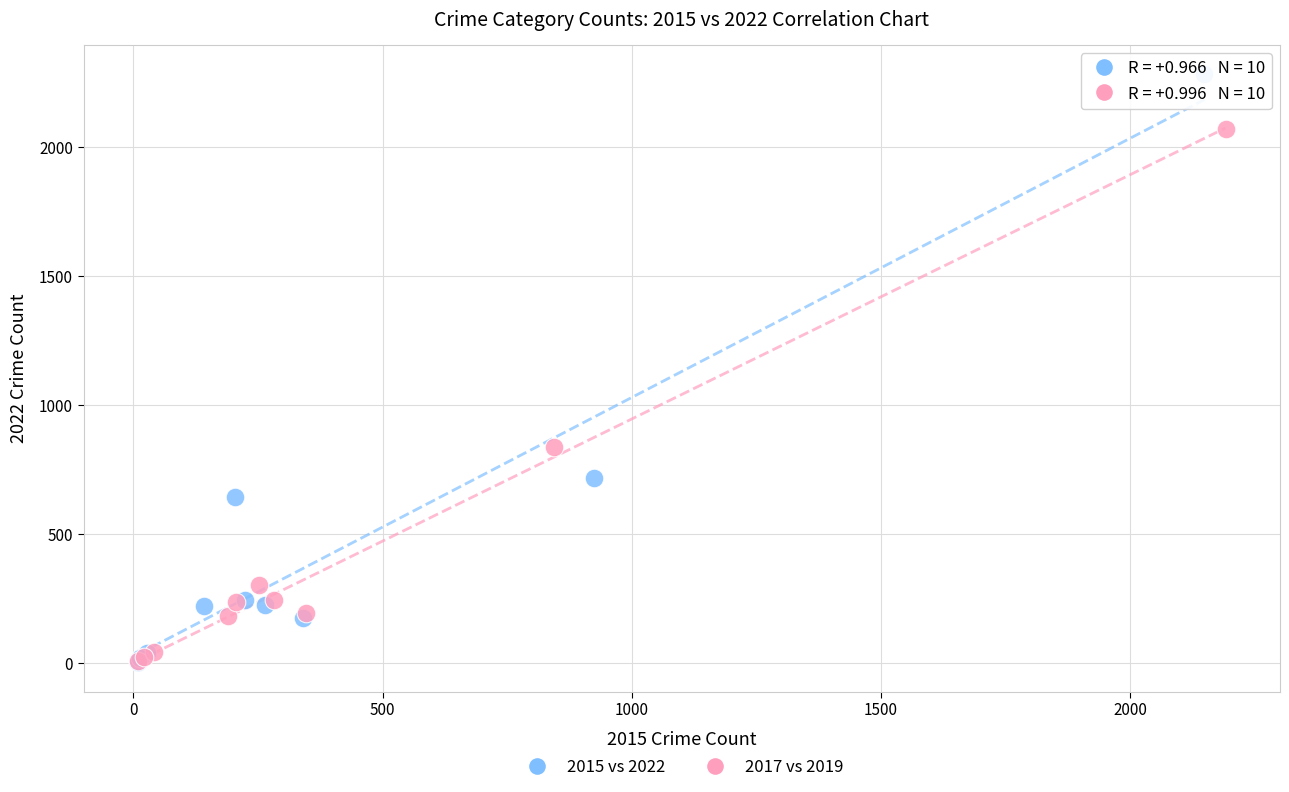

Which series has the widest spread of Y values?

2015 vs 2022